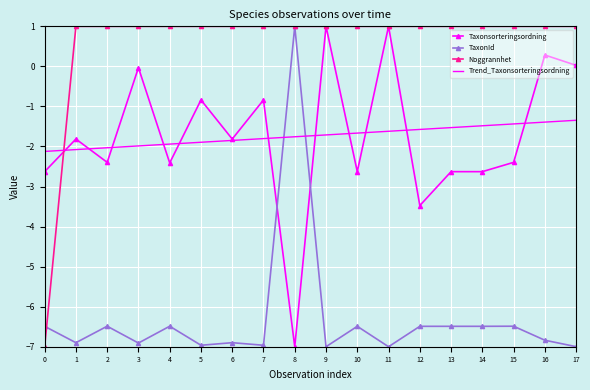

True or false: Noggrannhet has a value of -7.0 at 0.

True